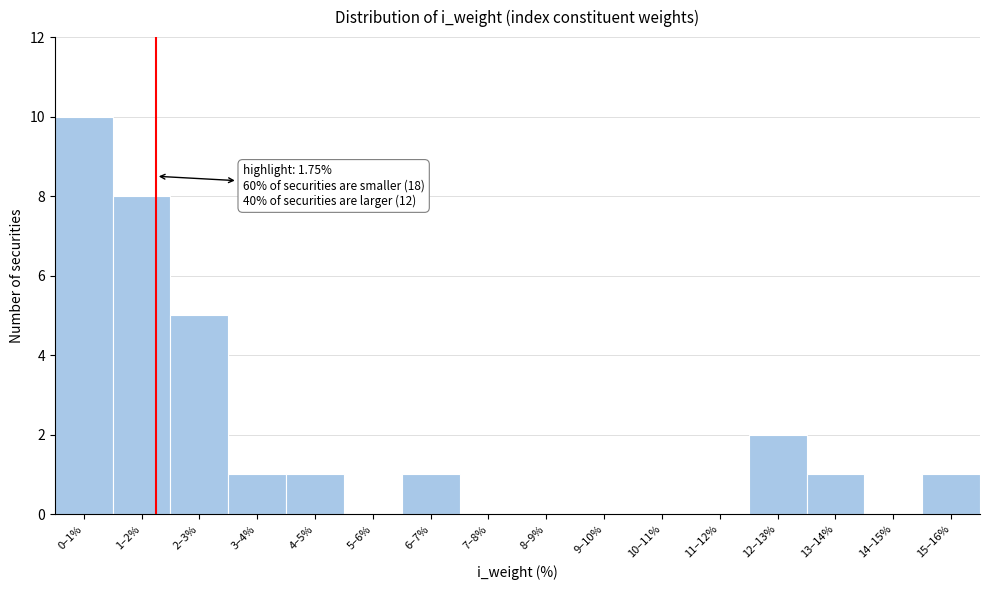

Reading left to right, list all the values displayed in this chart.

0–1%=10	1–2%=8	2–3%=5	3–4%=1	4–5%=1	5–6%=0	6–7%=1	7–8%=0	8–9%=0	9–10%=0	10–11%=0	11–12%=0	12–13%=2	13–14%=1	14–15%=0	15–16%=1